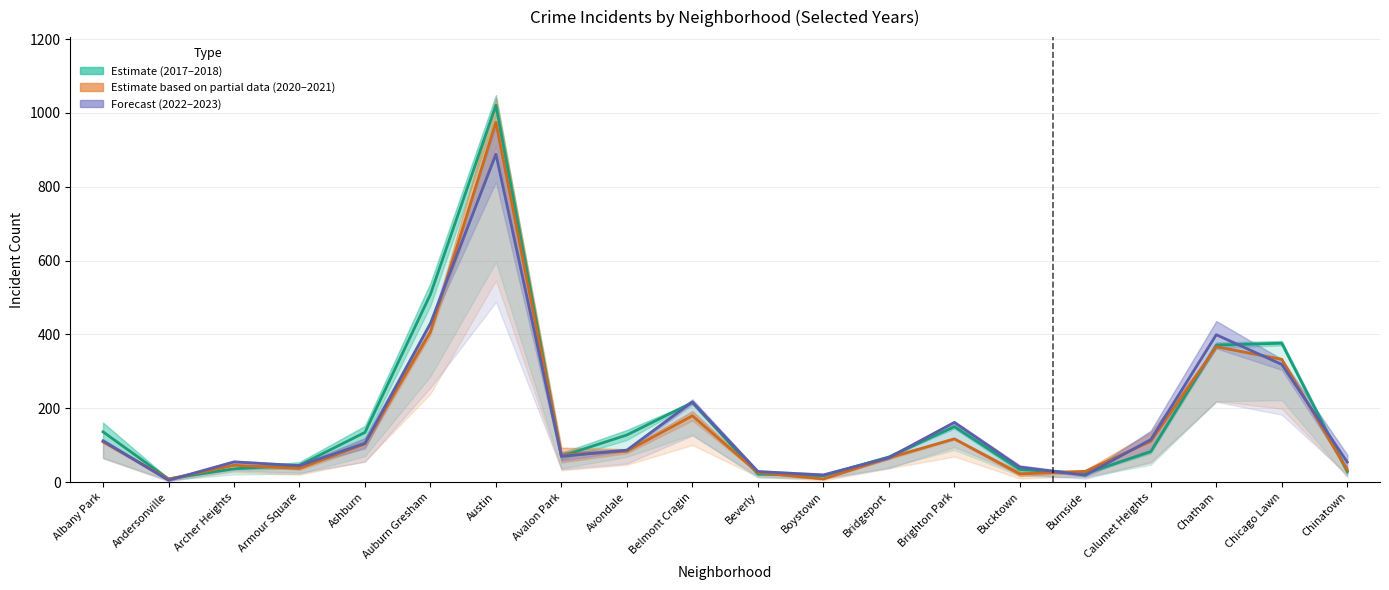

Is the value of 2017-2018 Estimate at Avalon Park greater than the value of 2022-2023 Forecast at Boystown?

Yes